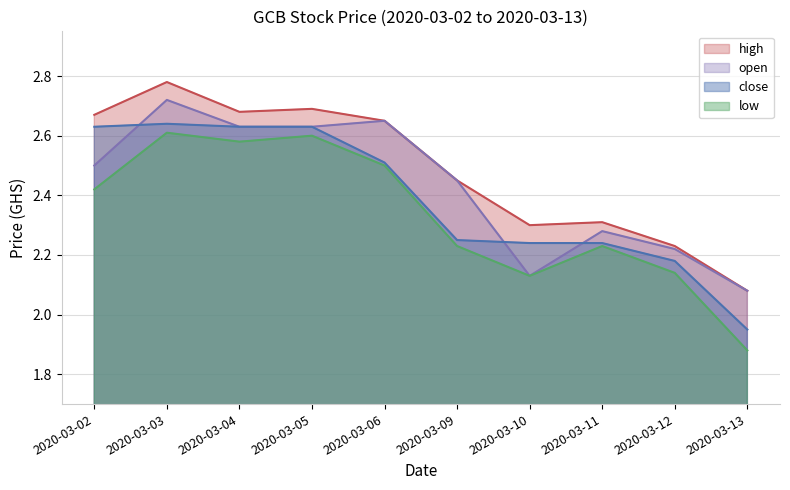

What is the difference between the low values at 2020-03-10 and 2020-03-13?

0.2